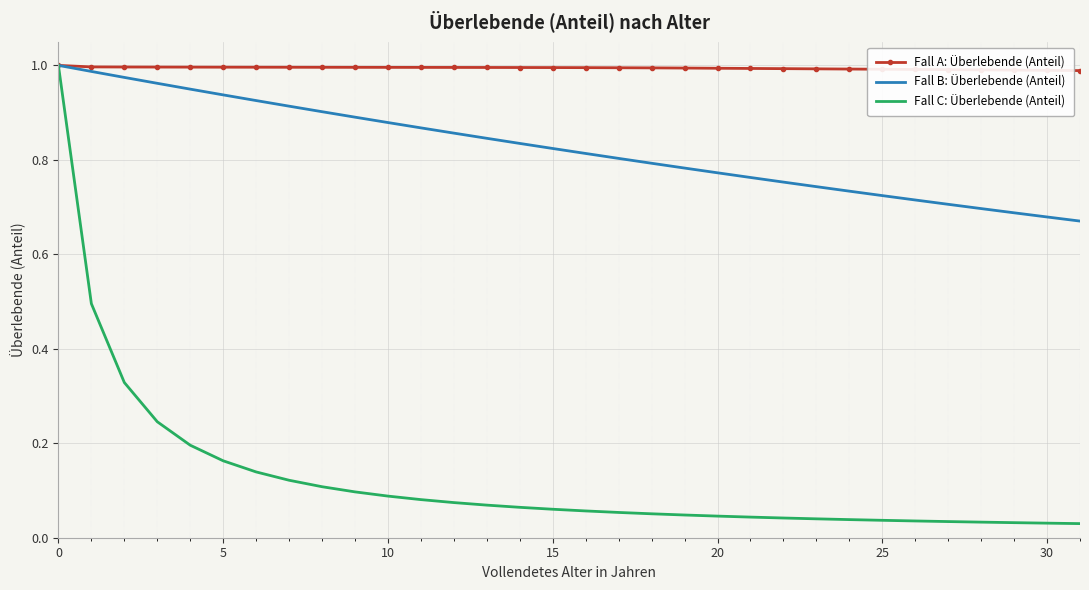

Which series has the largest range (max minus min)?

Fall C: Überlebende (Anteil)